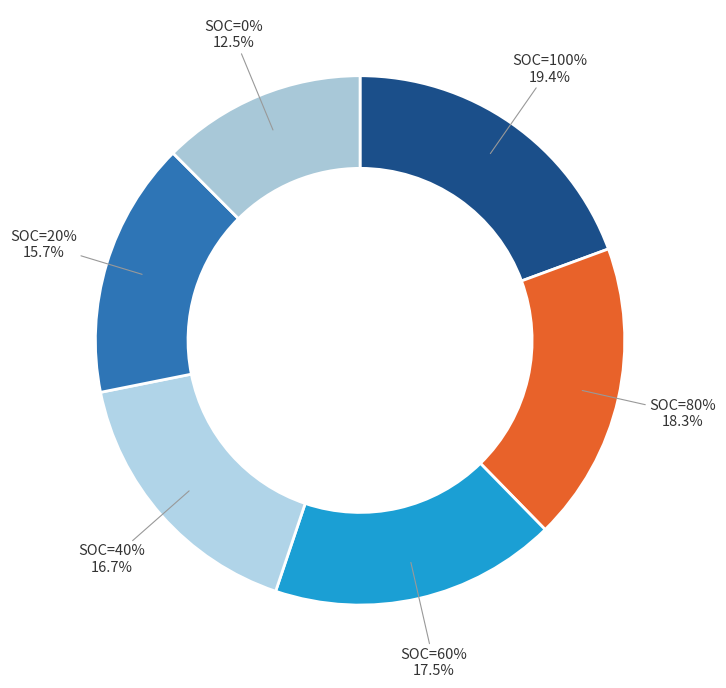

Count the number of slices in the pie.

6